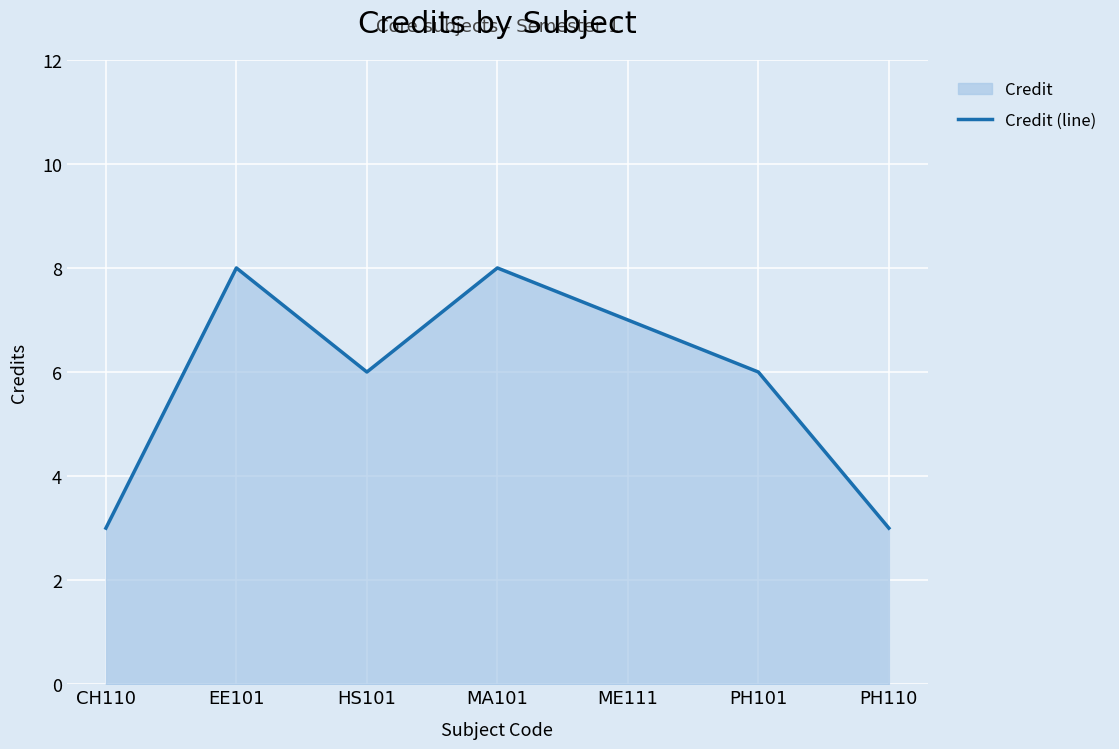

Is it true that the value at ME111 is 3?

False